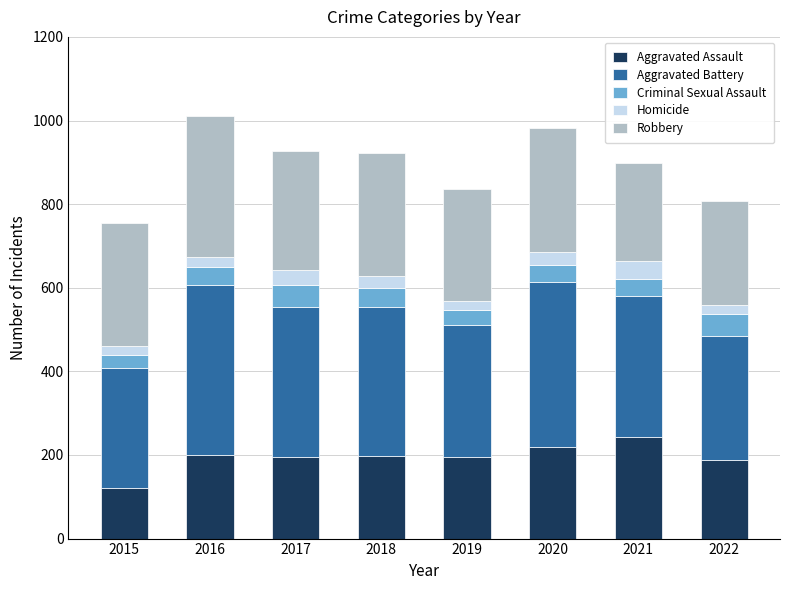

What is the value of the Aggravated Assault bar at the 7th from the left?

244